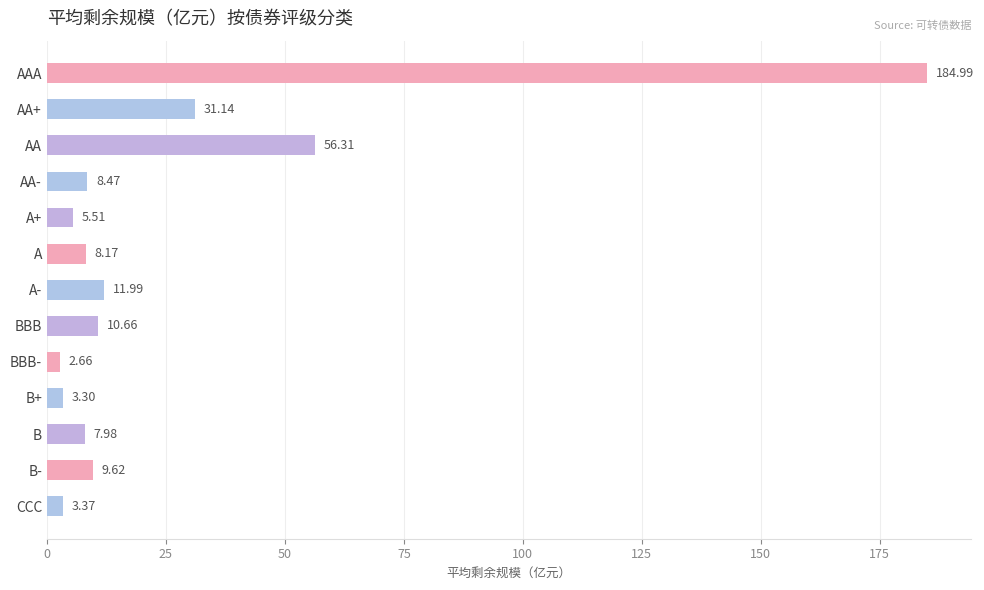

What is the label of the 11th bar from the bottom?

AA